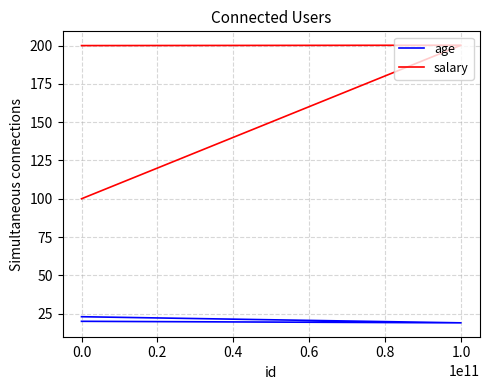

Which series has the largest range (max minus min)?

salary